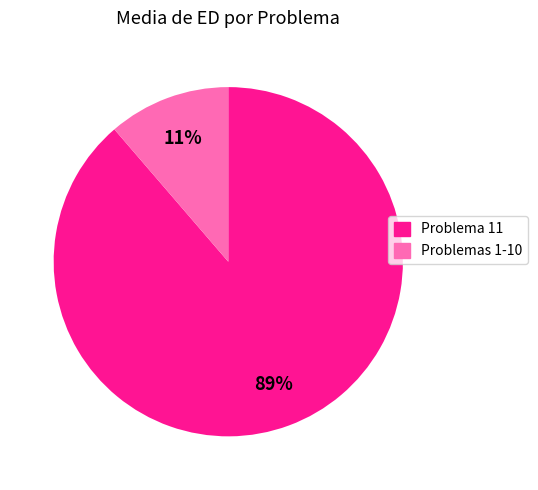

How many slices are in this pie chart?

2